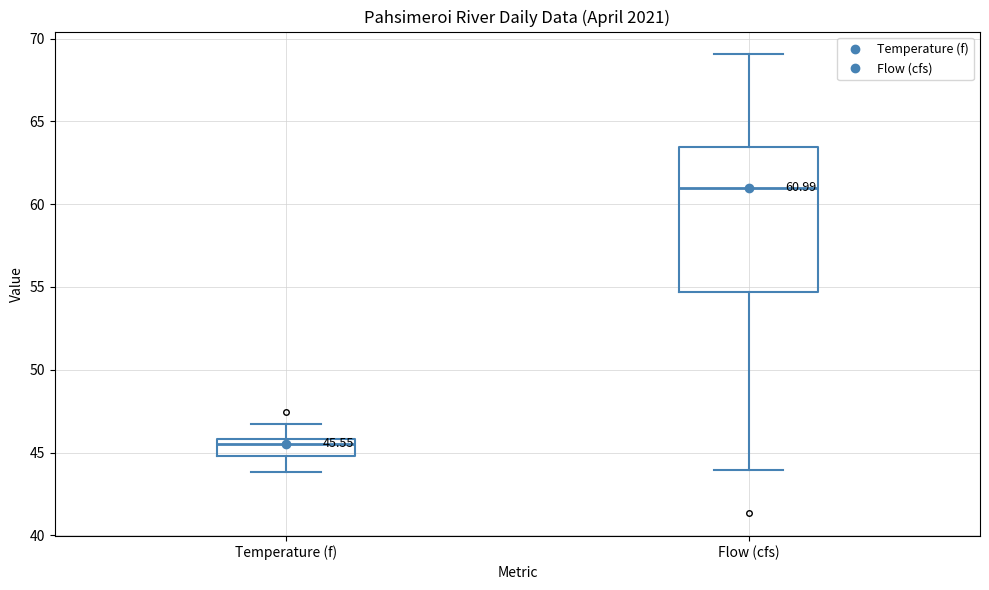

Which box has the highest median line?

Flow (cfs)